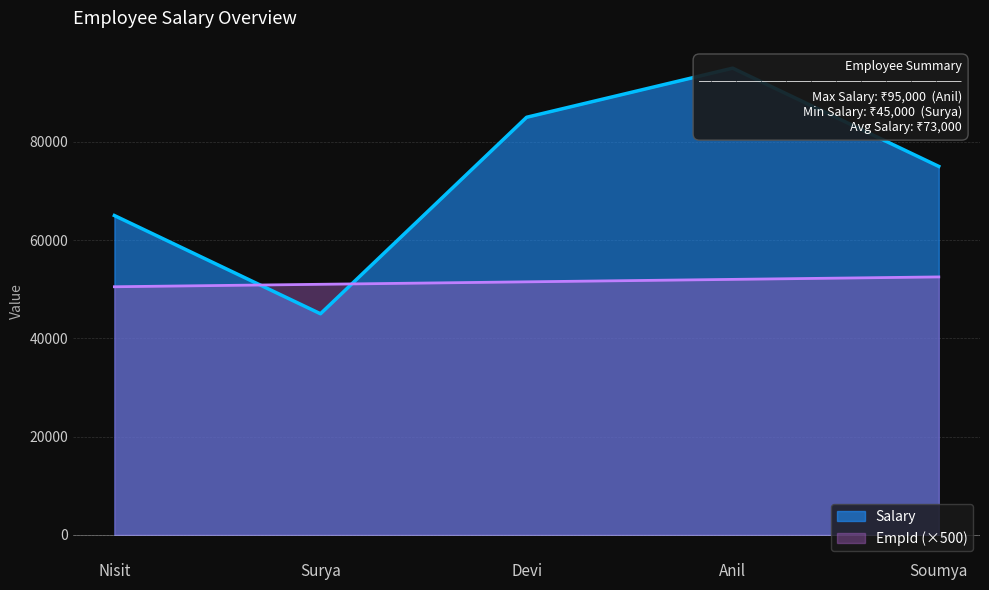

True or false: the data shows 104710 at Nisit.

False